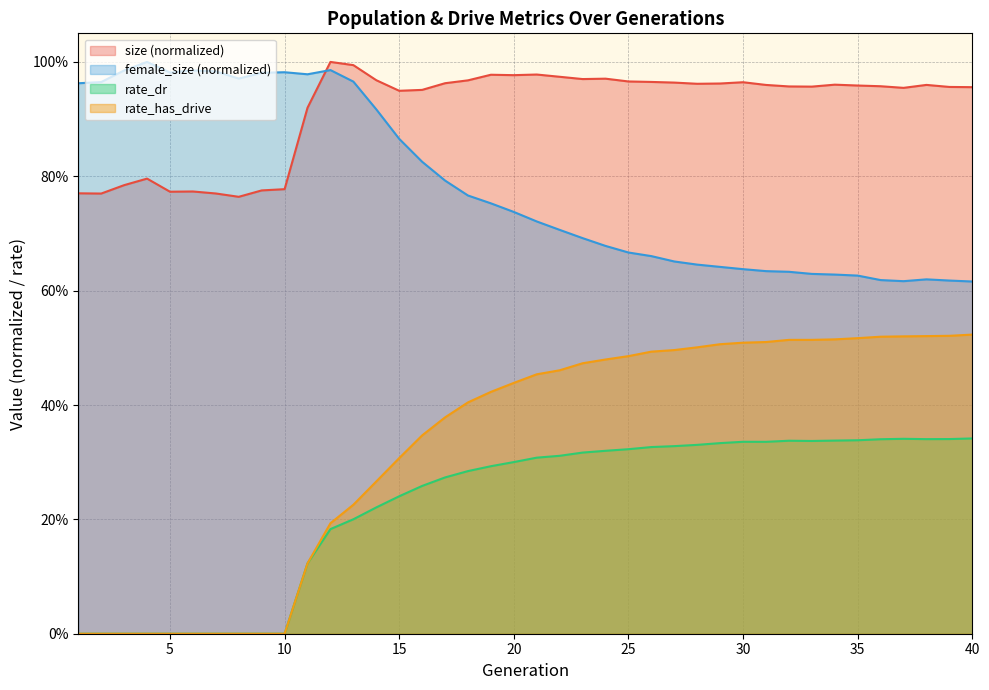

True or false: rate_dr and rate_has_drive cross at least once.

False